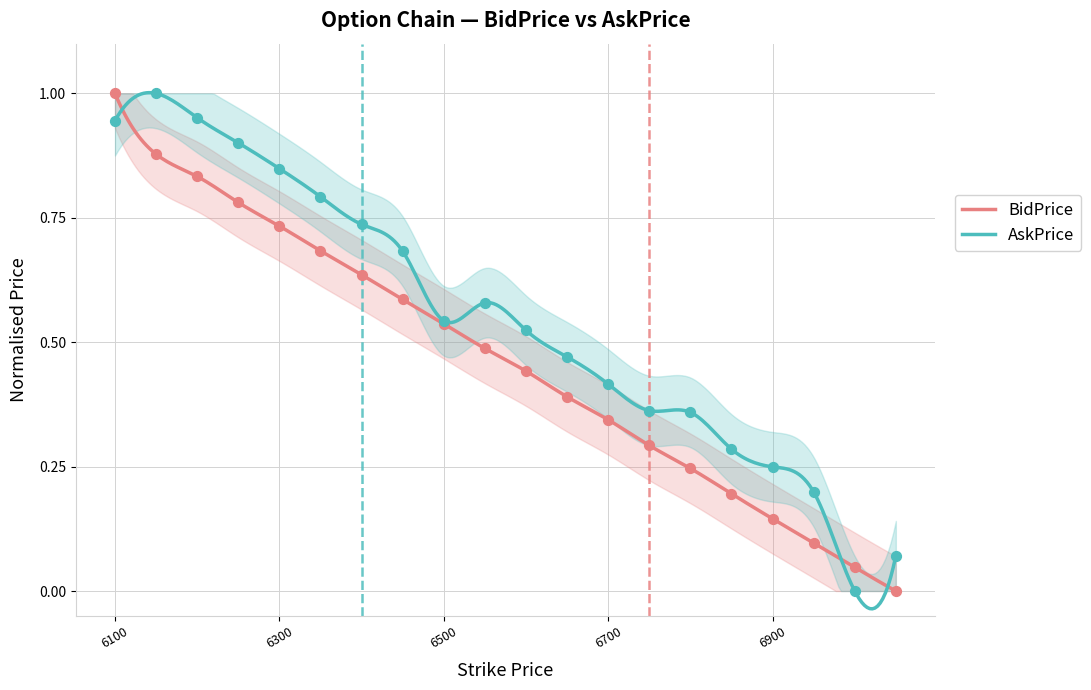

What is the total value across all series at 6300.0?

1.6